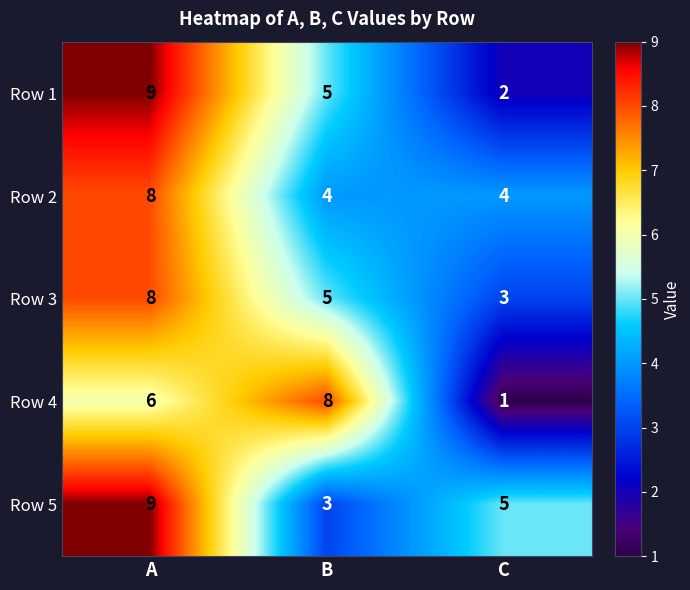

How many distinct data groups are displayed?

5